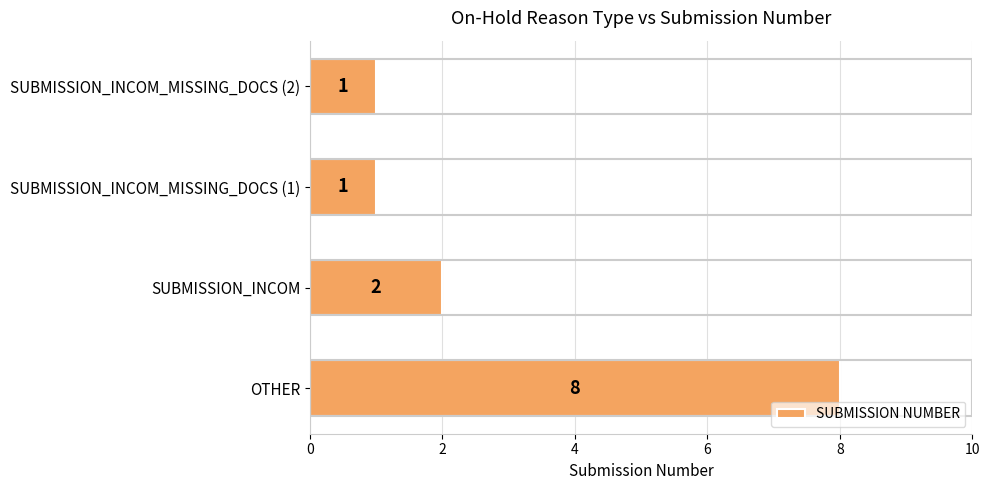

Reading bottom to top, what are all the values shown in this chart?

8	2	1	1